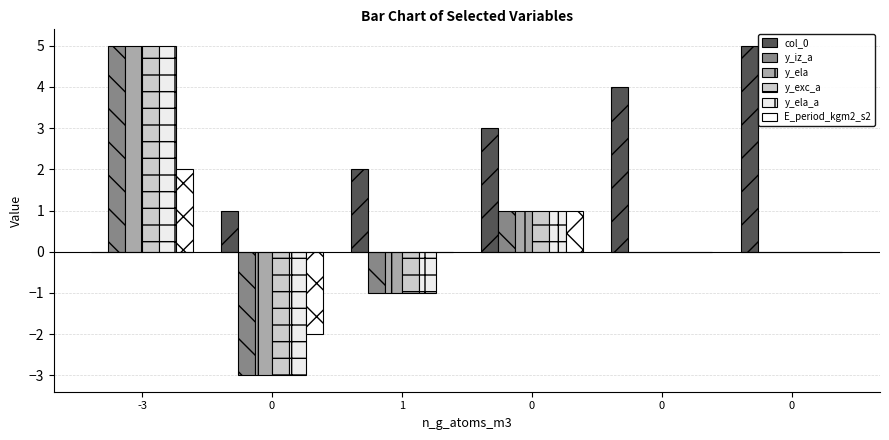

What is the difference between the col_0 values at 0 and 0?

4